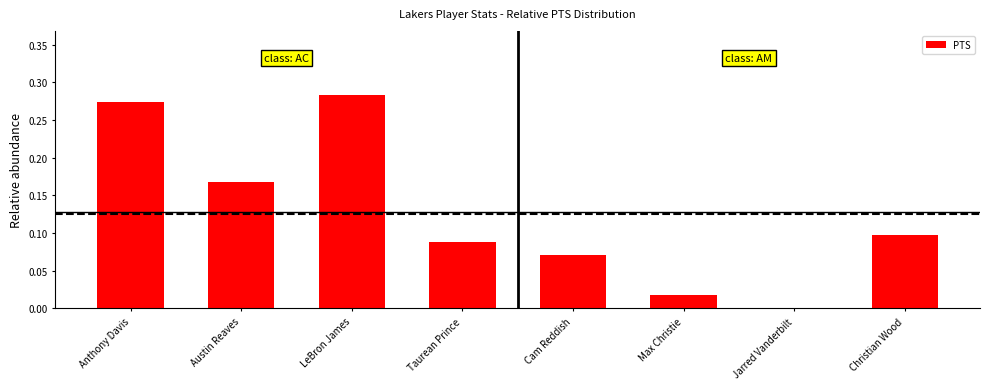

Which category has the highest value across all series?

LeBron James